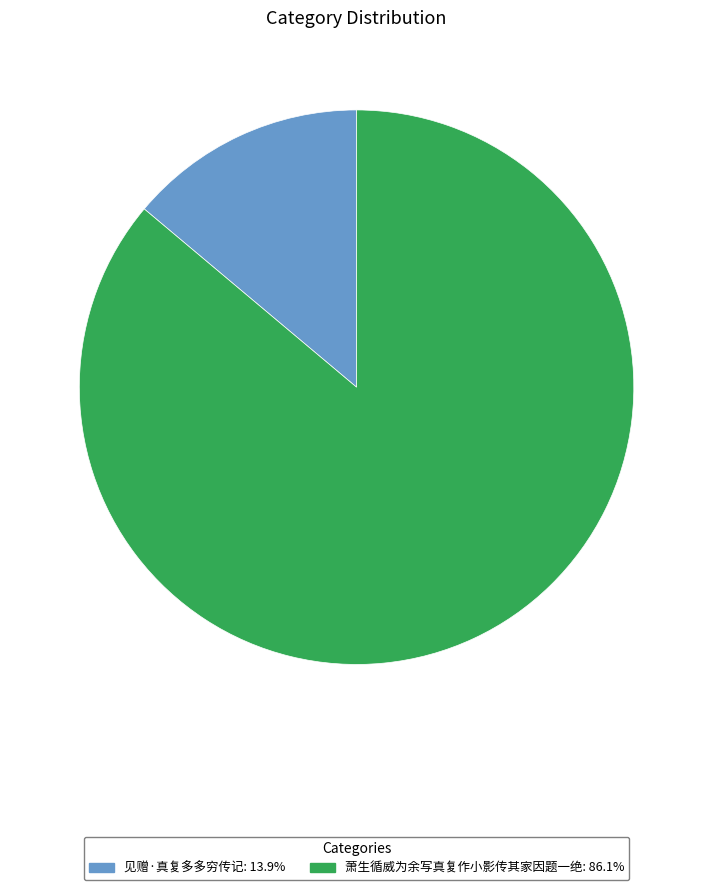

Is it true that 萧生循威为余写真复作小影传其家因题一绝 is 80% of the pie?

False